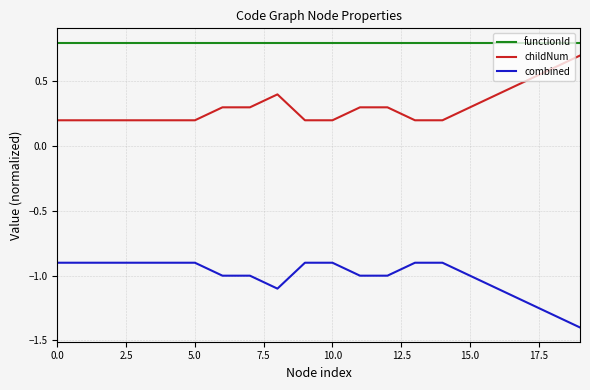

What is the maximum value shown in the chart?

0.8